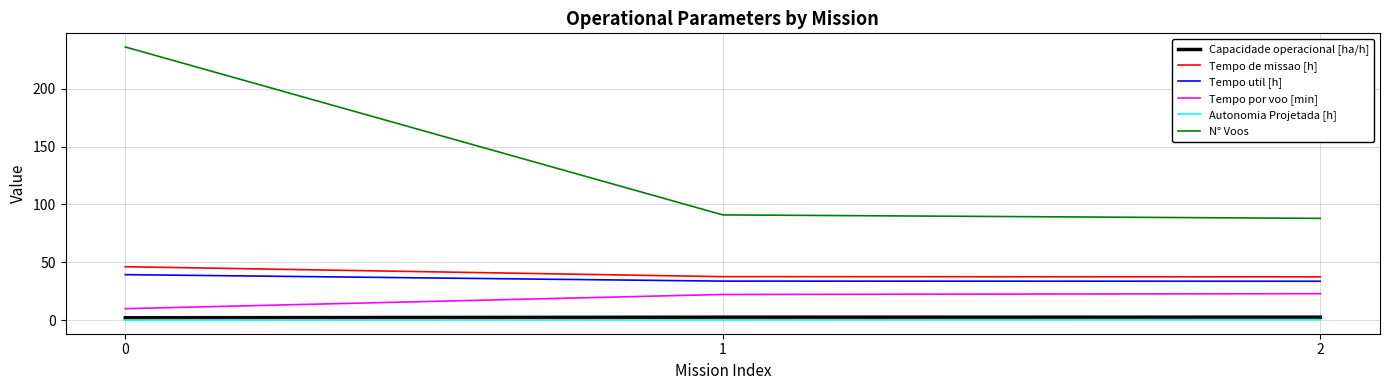

Is this an area chart (filled region under the line)?

No